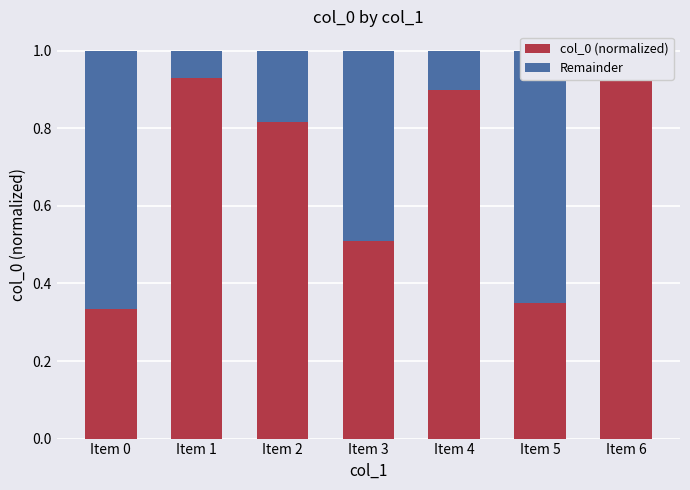

Reading left to right, list all the values displayed in this chart.

col_0 (normalized): Item 0=0.3	Item 1=0.9	Item 2=0.8	Item 3=0.5	Item 4=0.9	Item 5=0.4	Item 6=1.0
Remainder: Item 0=0.7	Item 1=0.1	Item 2=0.2	Item 3=0.5	Item 4=0.1	Item 5=0.6	Item 6=0.0